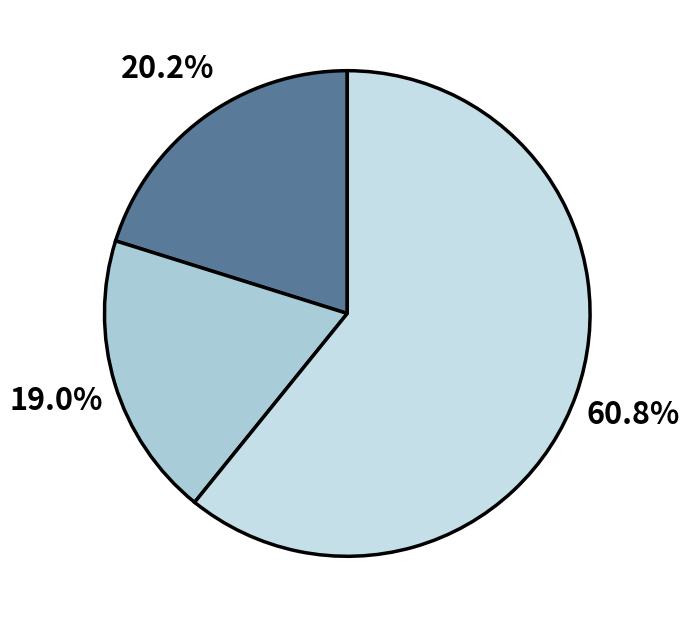

How many slices are in this pie chart?

3